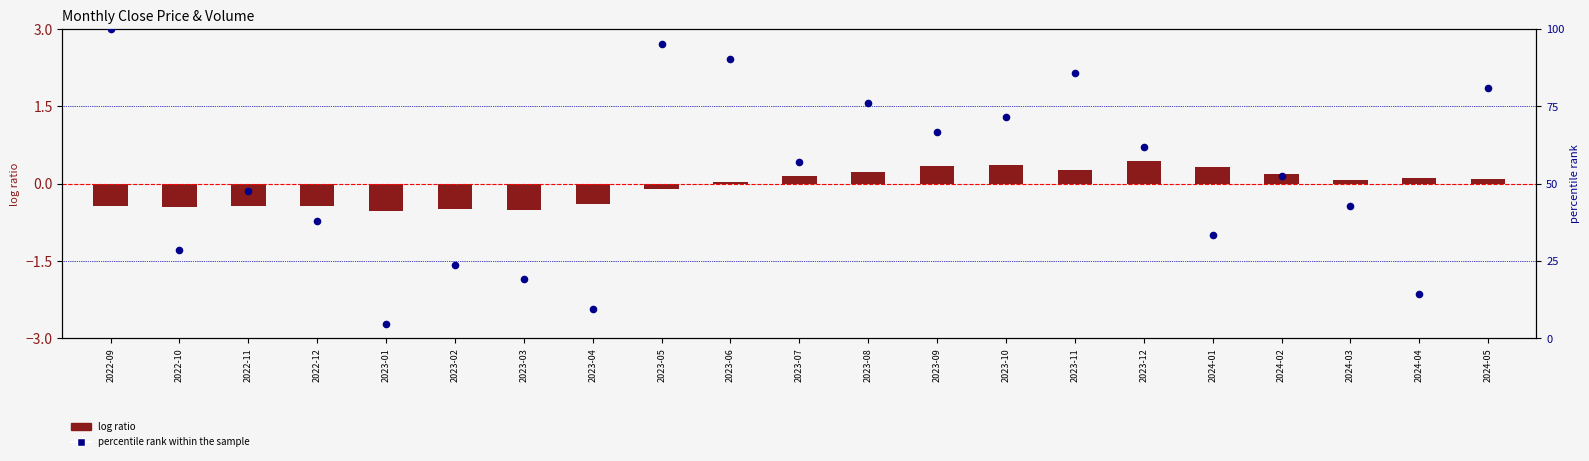

At how many categories does at least one series exceed 67?

7